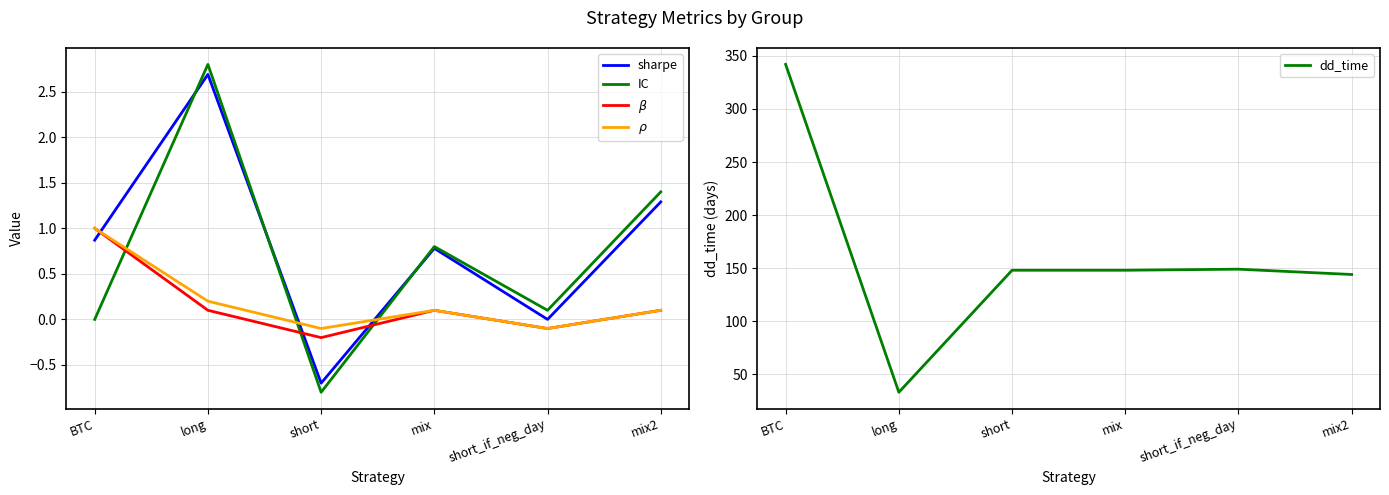

At which category does sharpe reach its first local valley?

short